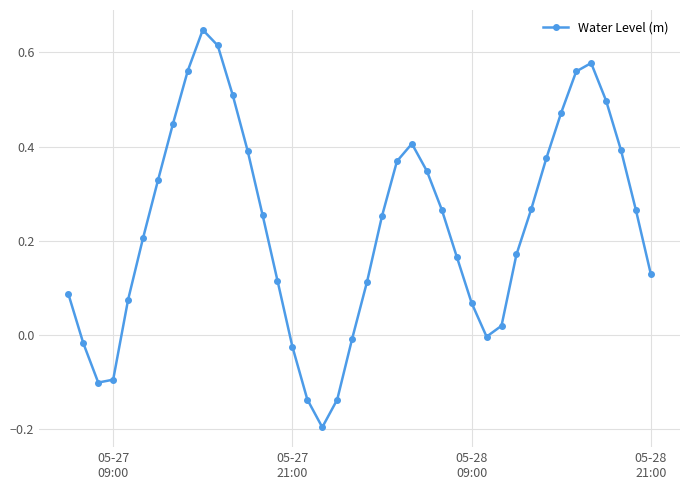

How many interior local valleys (lower than both neighbors) does the data have?

3